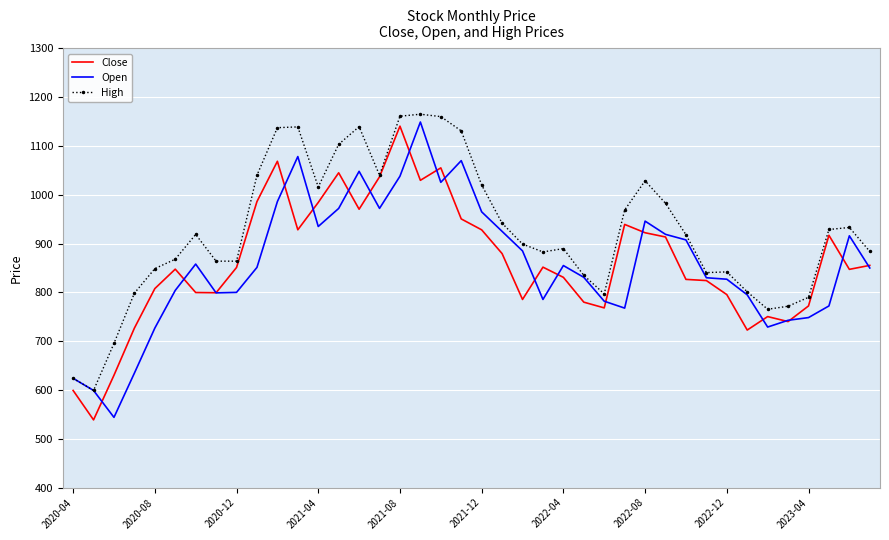

What is the smallest value displayed?

538.9